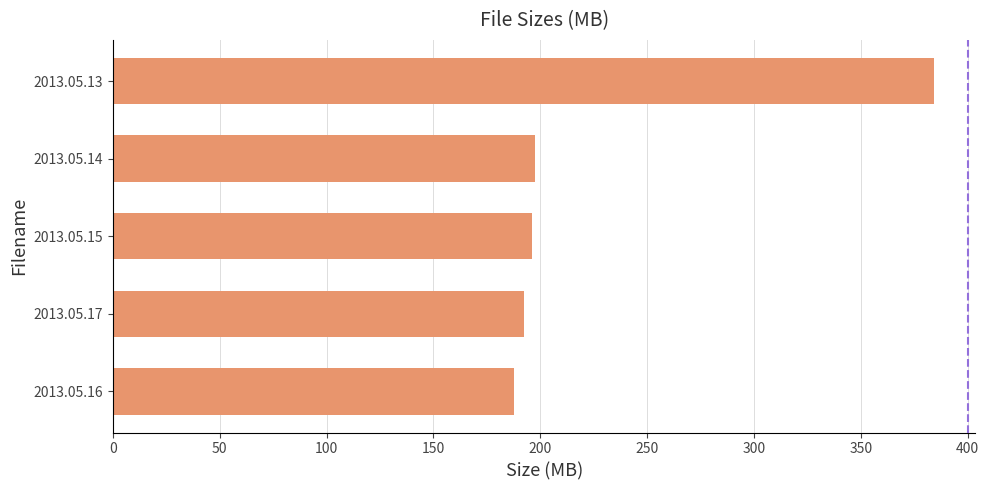

What is the smallest value displayed?

187.7